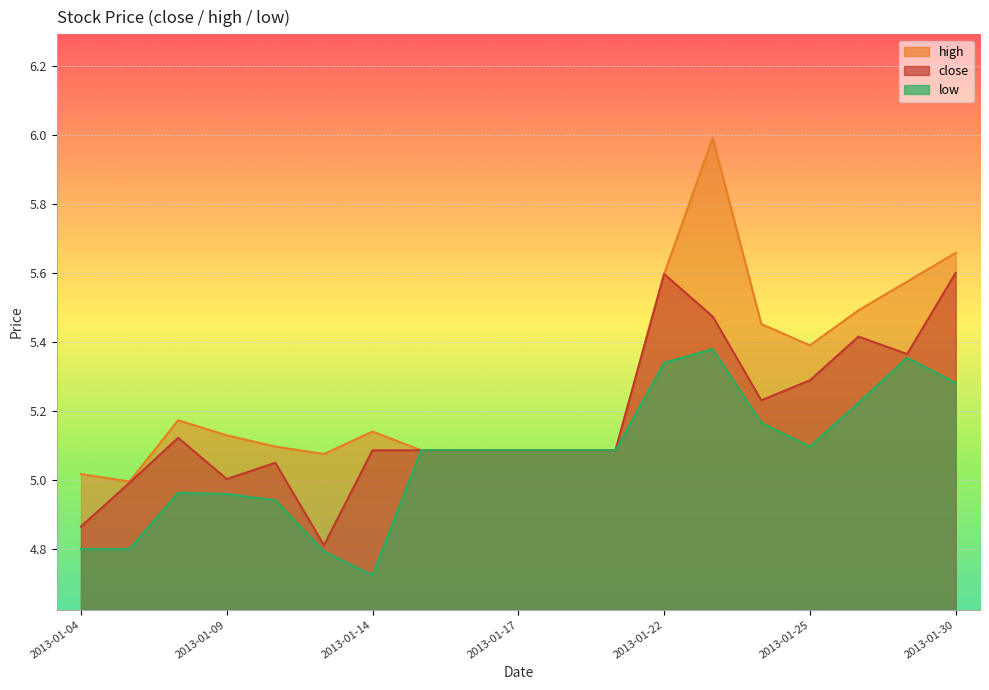

At how many categories does at least one series exceed 5?

18